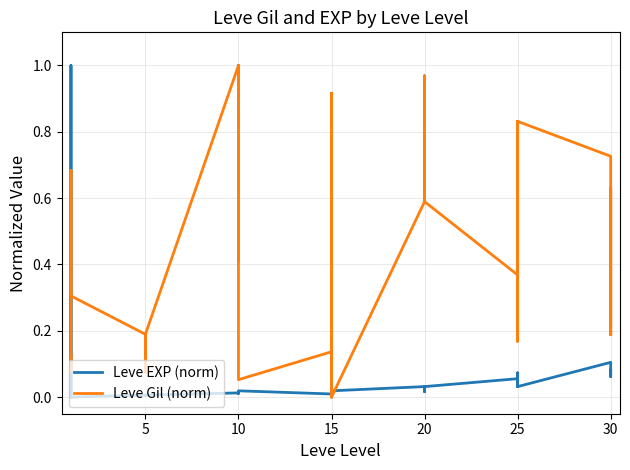

Reading left to right, transcribe all the data shown in this chart.

Leve EXP (norm): 0.0	1.0	1.0	0.0	0.0	0.0	0.0	0.0	0.0	0.0	0.0	0.0	0.0	0.0	0.0	0.0	0.0	0.0	0.0	0.0	0.0	0.0	0.0	0.0	0.0	0.0	0.0	0.0	0.0	0.0	0.1	0.0	0.0	0.1	0.1	0.0	0.1	0.1	0.1	0.1
Leve Gil (norm): 0.1	0.1	0.1	0.7	0.7	0.3	0.2	0.1	0.2	0.2	0.2	0.2	1.0	0.4	1.0	1.0	1.0	0.1	0.1	0.9	0.1	0.0	0.9	0.0	0.6	1.0	0.6	0.6	1.0	0.6	0.4	0.8	0.8	0.2	0.2	0.8	0.7	0.2	0.6	0.2